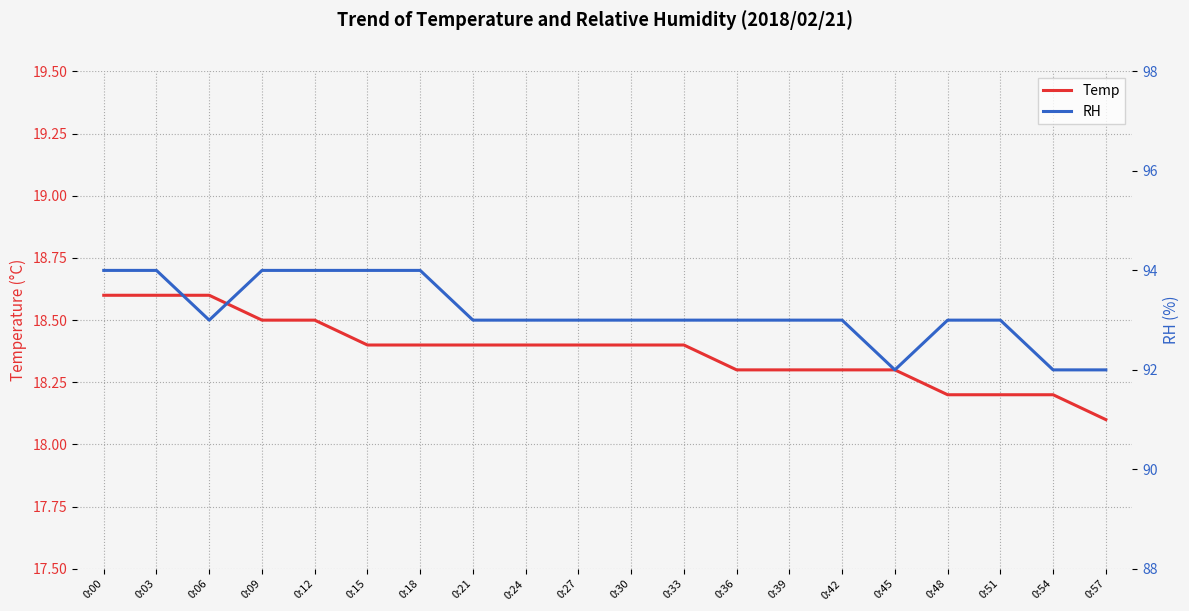

Reading left to right, what are all the values shown in this chart?

Temp: 18.6	18.6	18.6	18.5	18.5	18.4	18.4	18.4	18.4	18.4	18.4	18.4	18.3	18.3	18.3	18.3	18.2	18.2	18.2	18.1
RH: 94.0	94.0	93.0	94.0	94.0	94.0	94.0	93.0	93.0	93.0	93.0	93.0	93.0	93.0	93.0	92.0	93.0	93.0	92.0	92.0